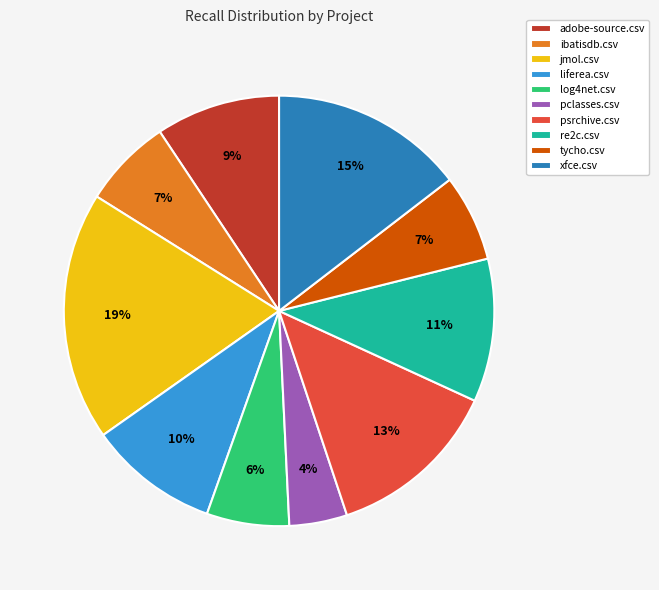

Is it true that tycho.csv is 12% of the pie?

False